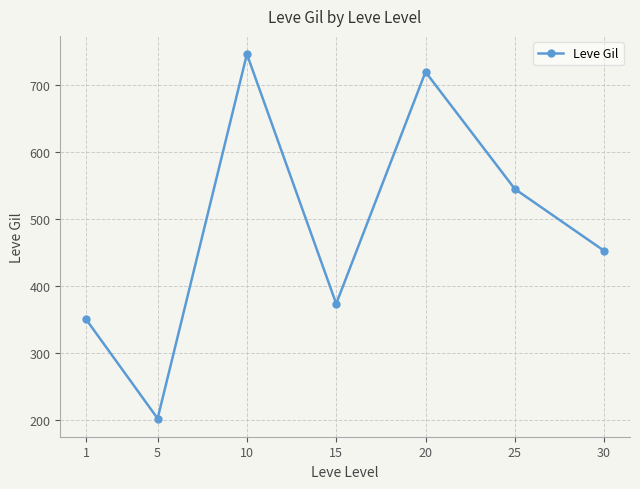

What is the change in value from 1 to 15?

+23.5